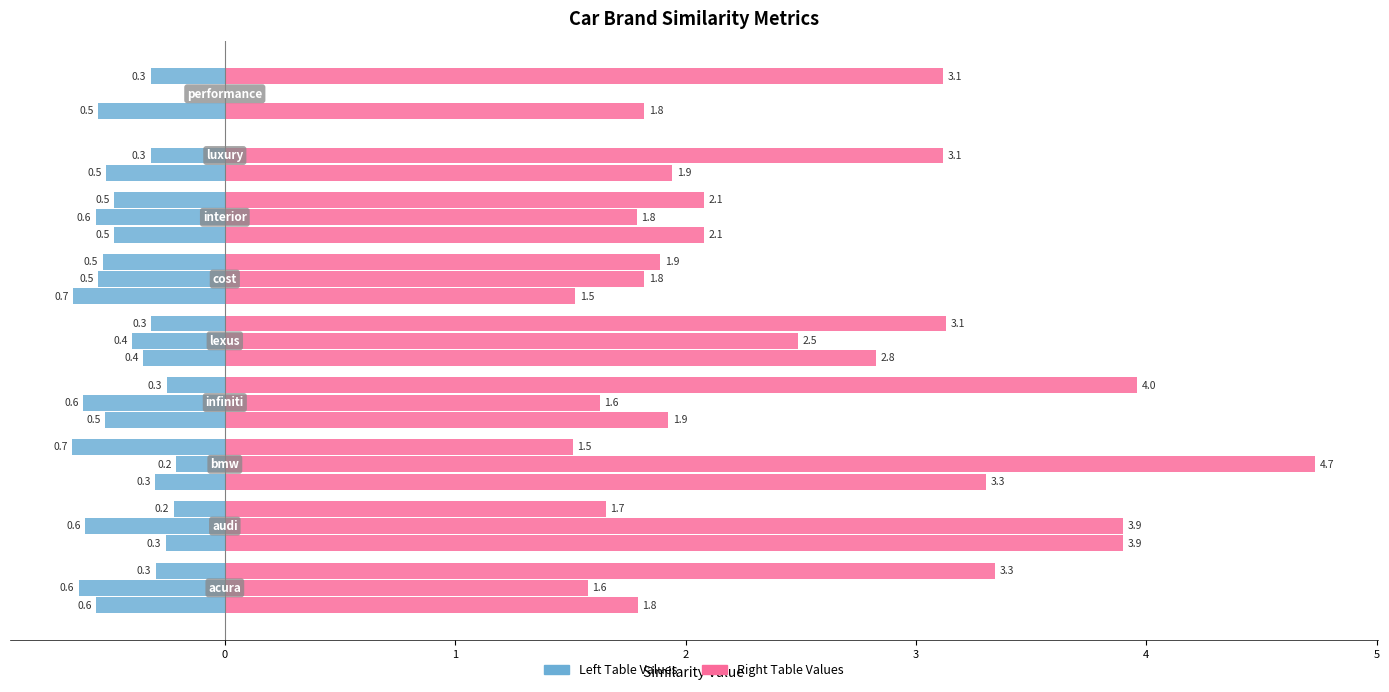

The value of Right | Performance at 2 is 0.4. True or false?

False